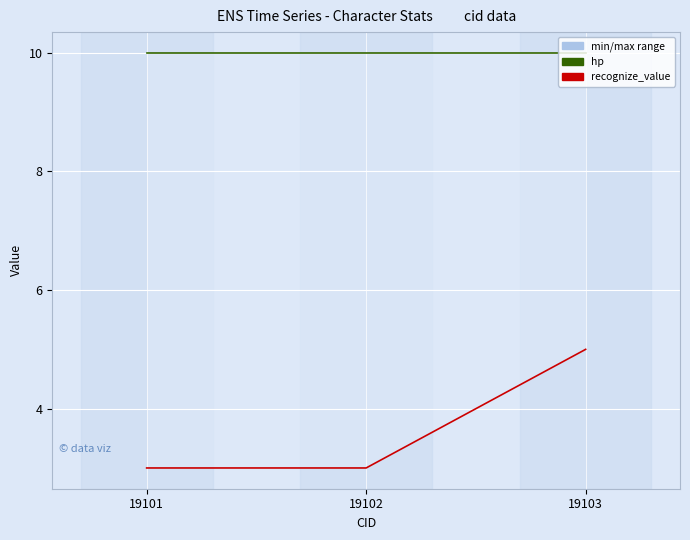

The value of recognize_value at 19102 is 3. True or false?

True